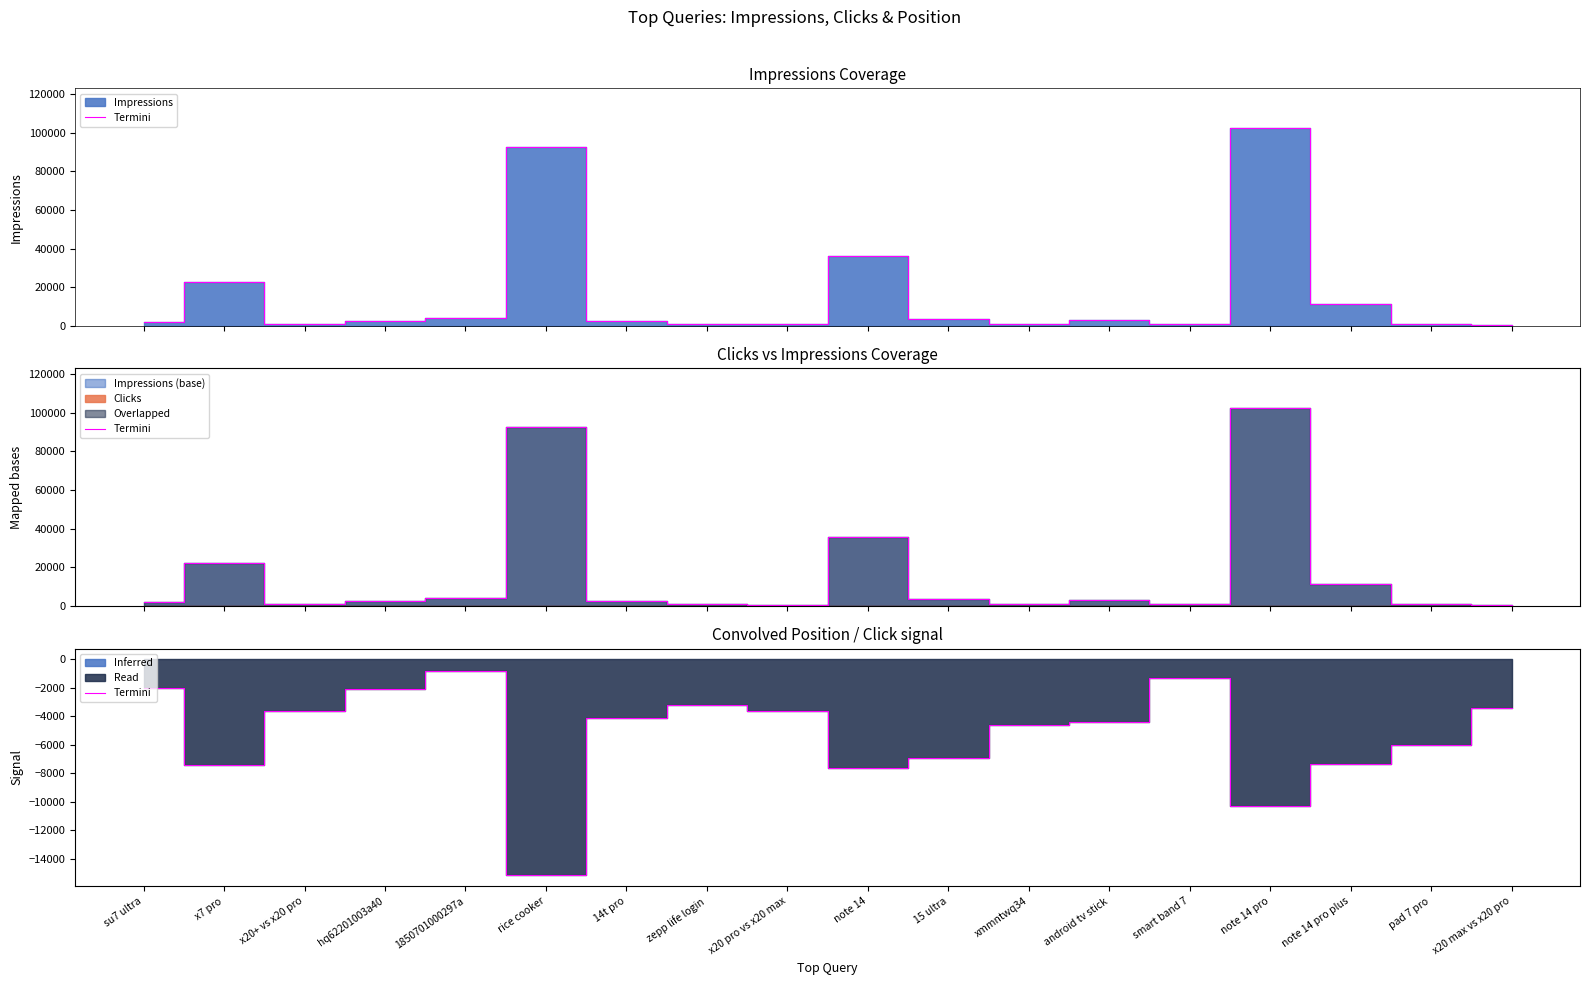

How many lines are shown in the chart?

1